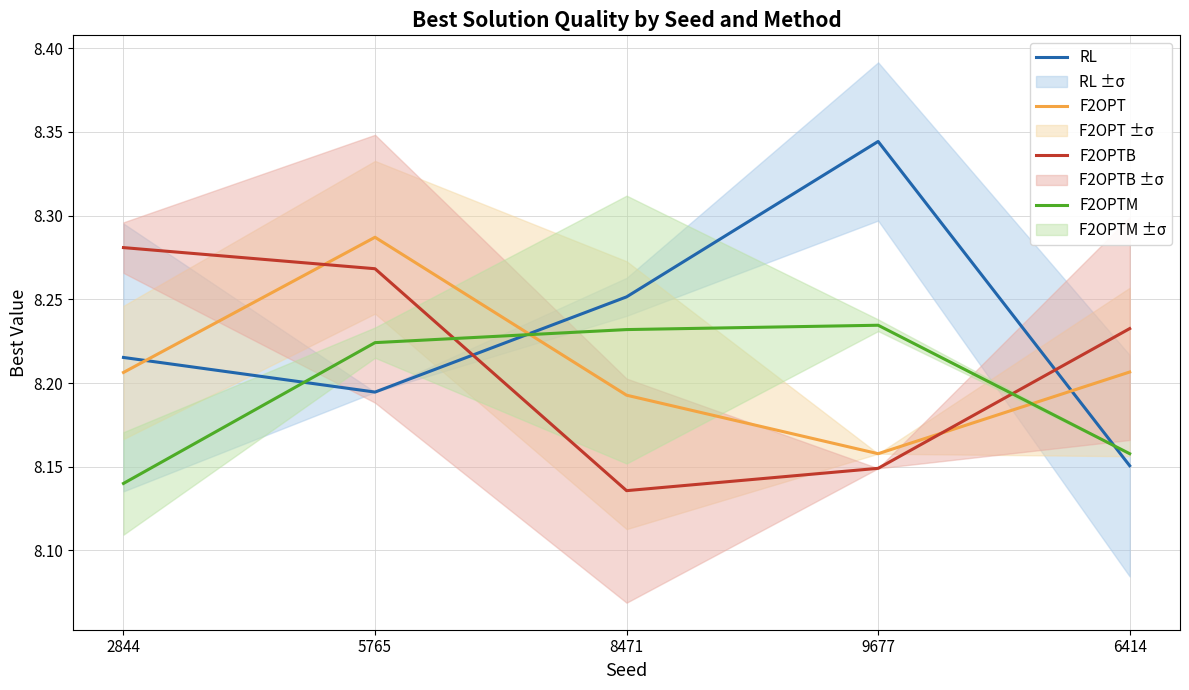

How many lines are shown in the chart?

4